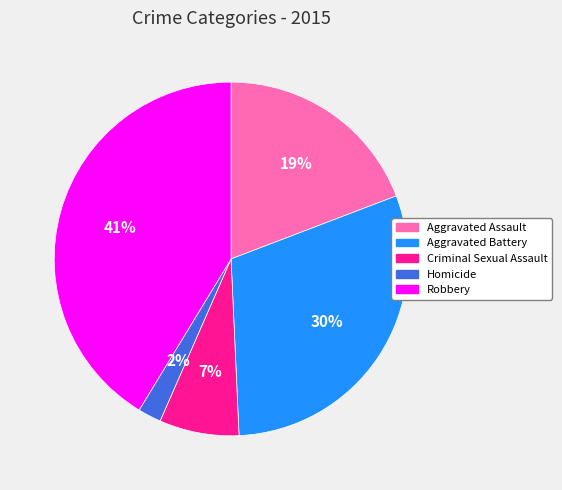

Which has a higher value, Robbery or Criminal Sexual Assault?

Robbery